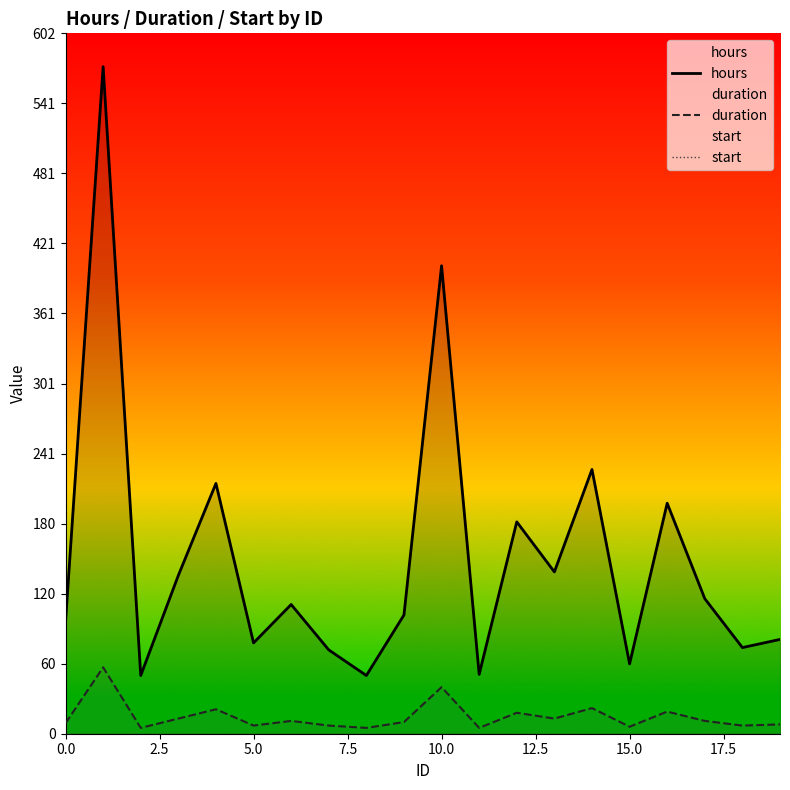

What is the spread (max minus min) of values at 5.0?

78